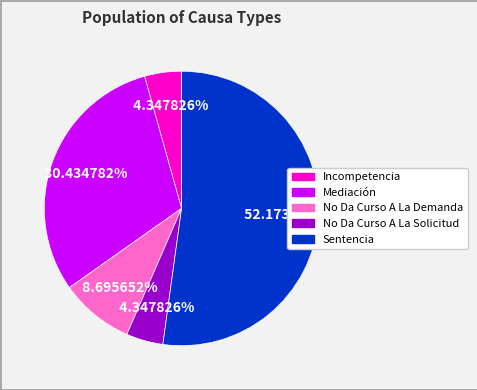

What is the largest slice in the pie chart?

Sentencia